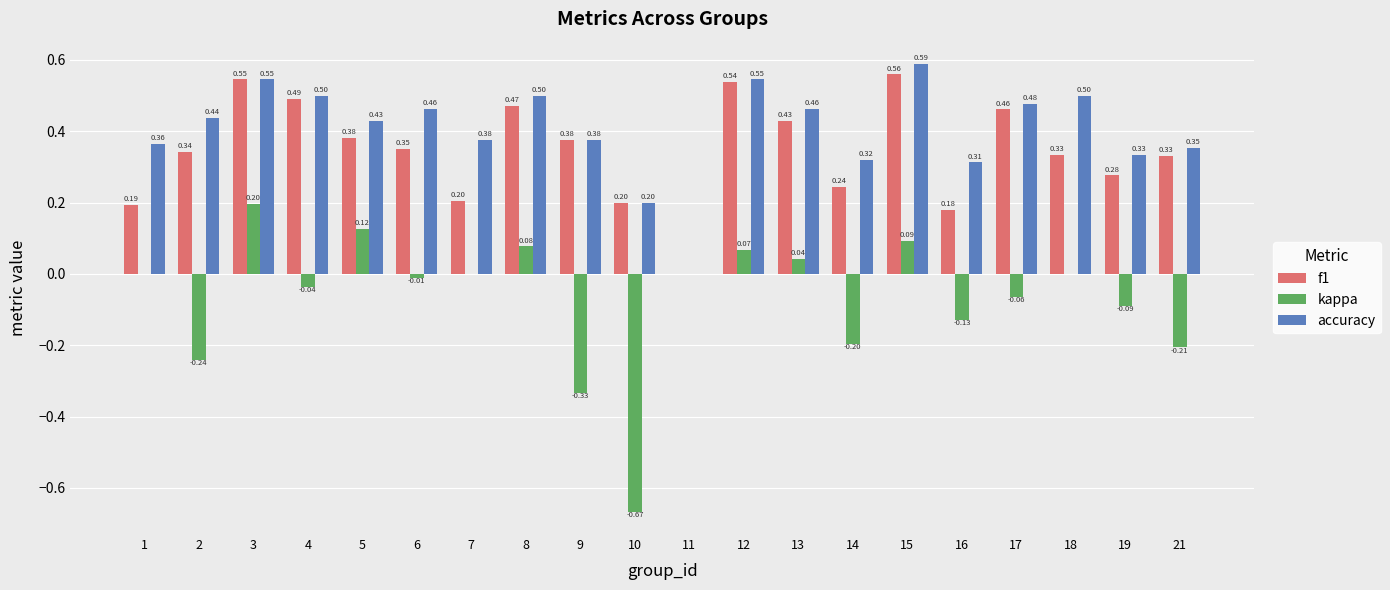

Between 5 and 9, which series saw the biggest shift?

kappa